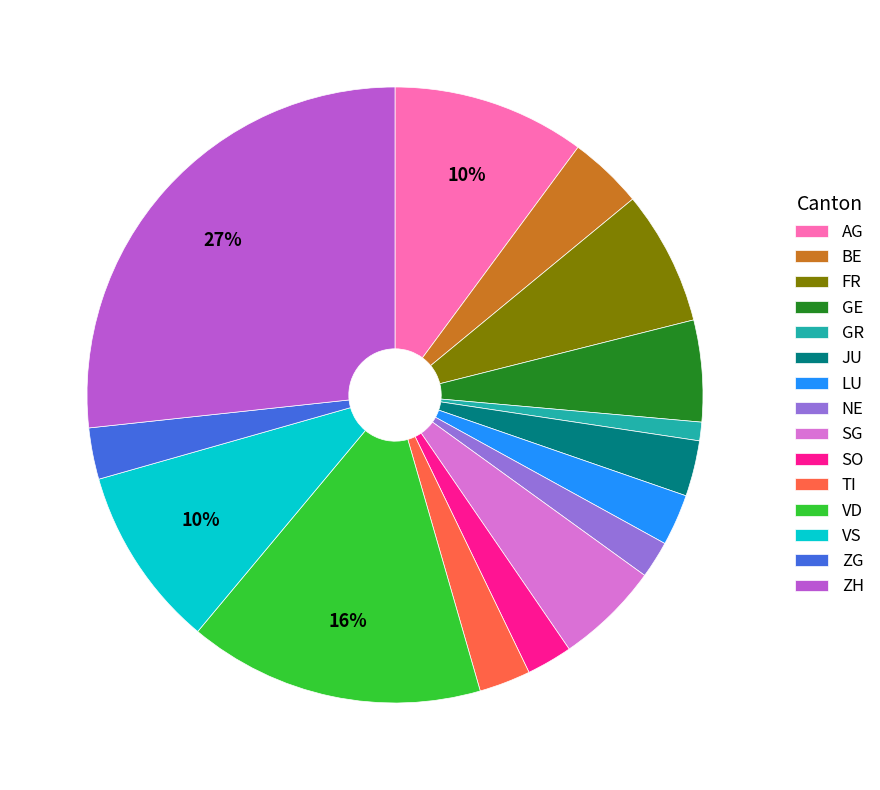

To the nearest percent, what is the difference between the ZG and GR slice percentages?

2%